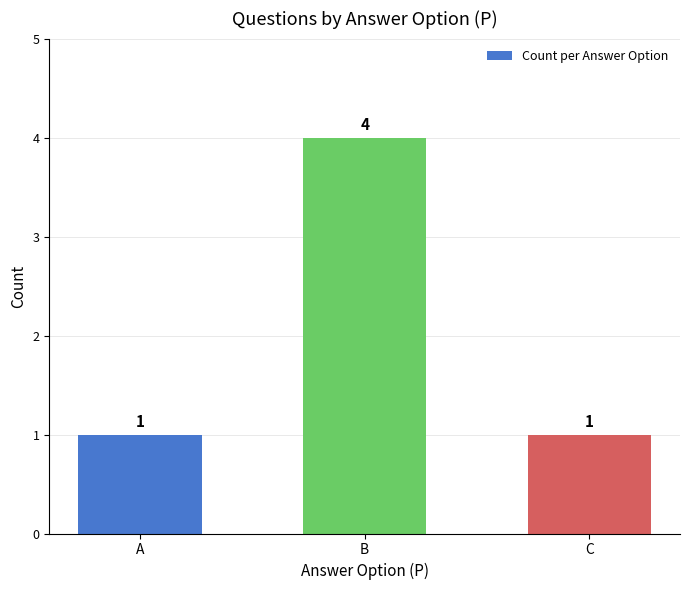

What is the average value?

2